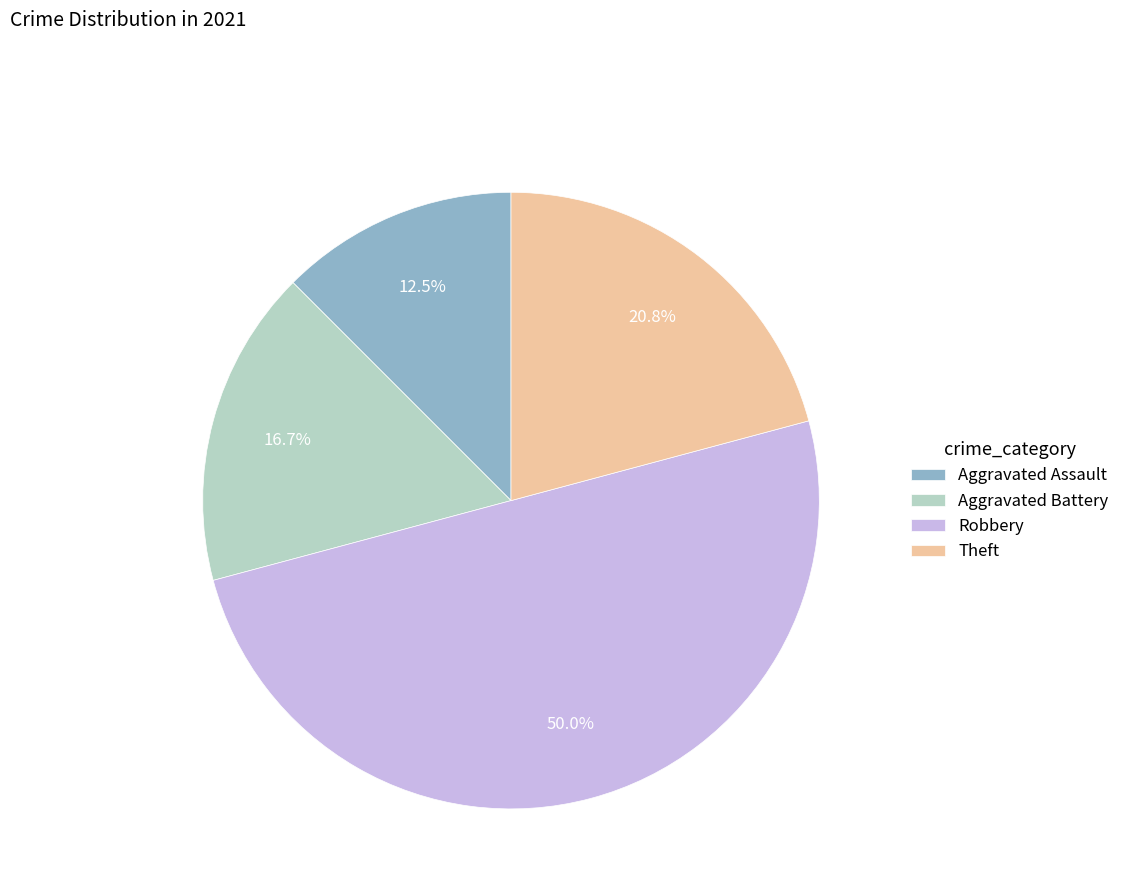

To the nearest percent, what is the average slice percentage?

25%